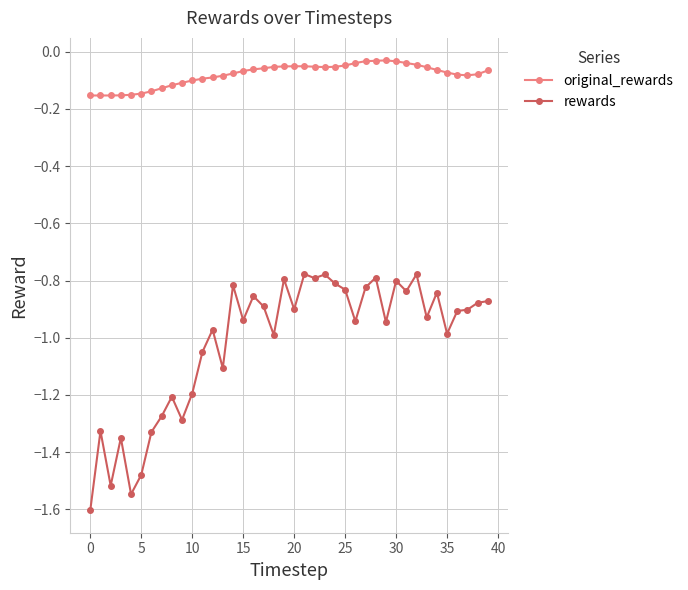

True or false: rewards and original_rewards intersect in this chart.

False